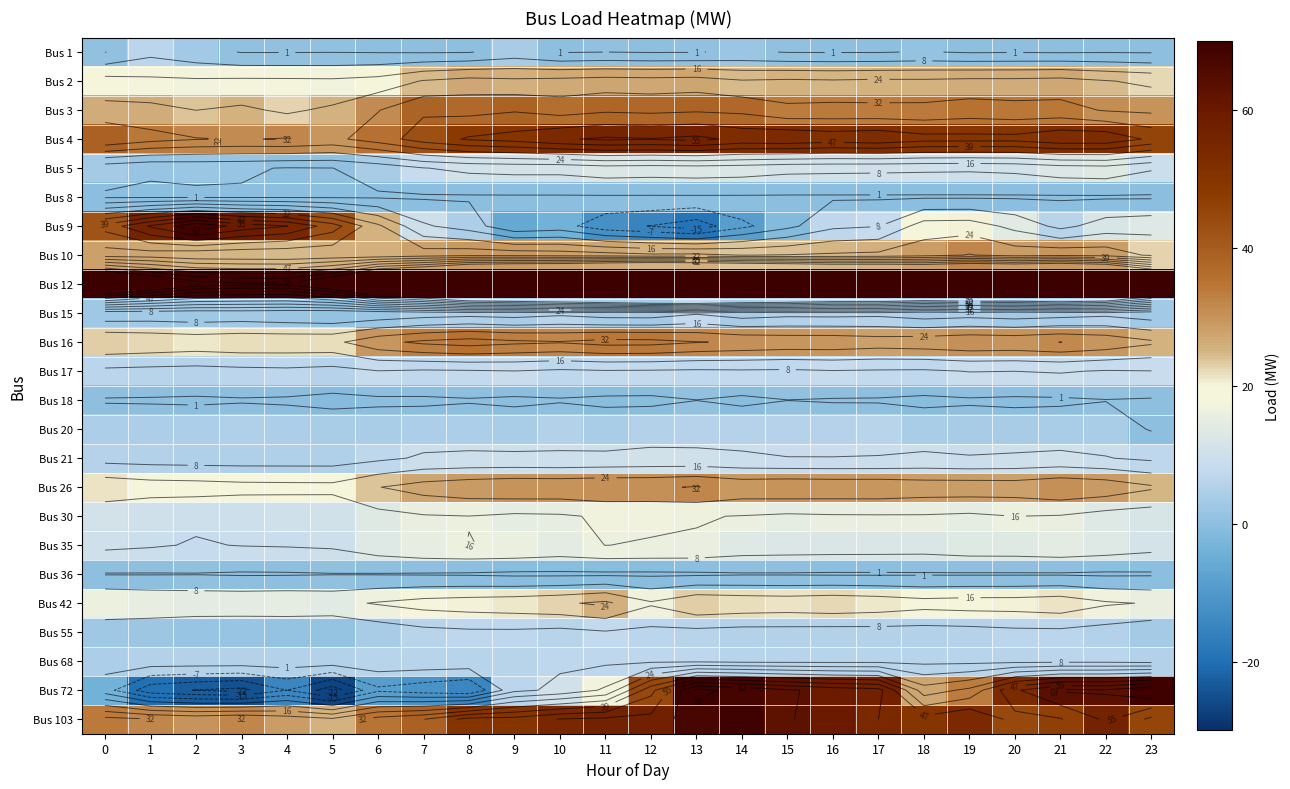

Which series has the largest total across all categories?

Bus 12